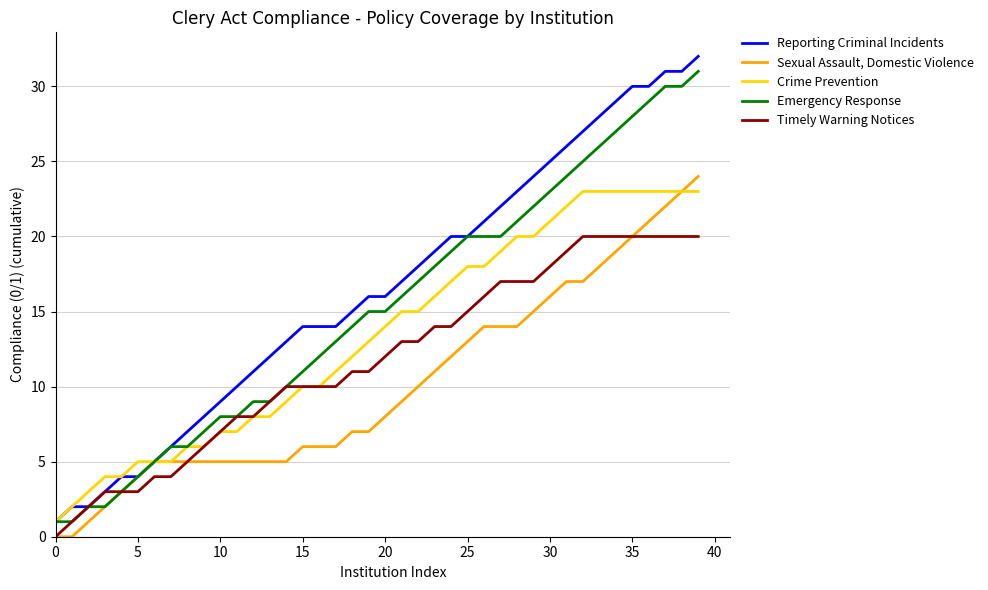

What is the maximum value for Sexual Assault, Domestic Violence?

24